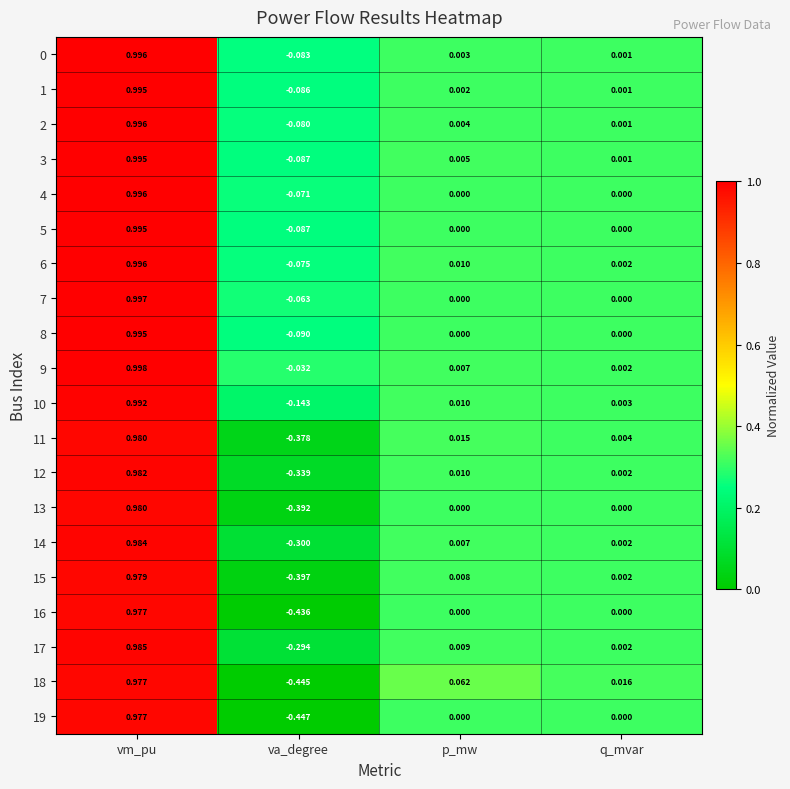

At which category is the sum across all series the highest?

vm_pu